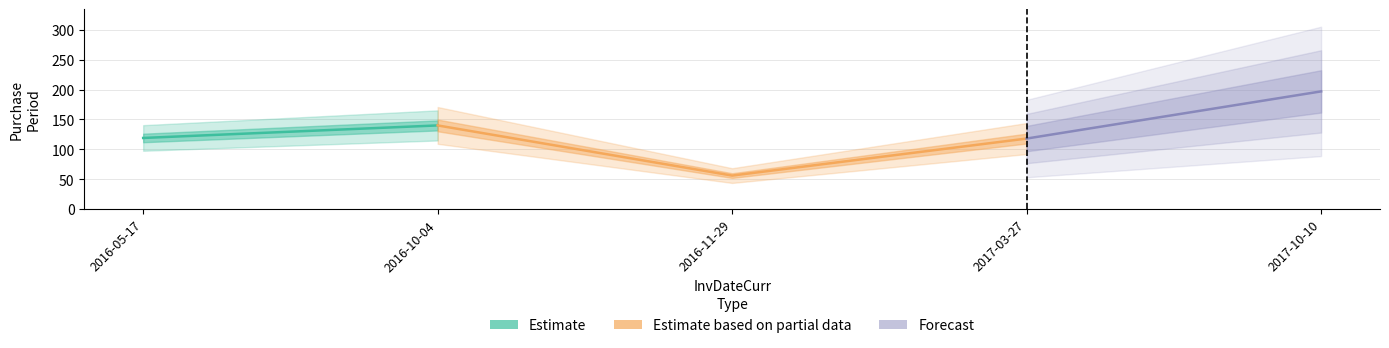

What is the label of the 5th point from the left?

2017-10-10